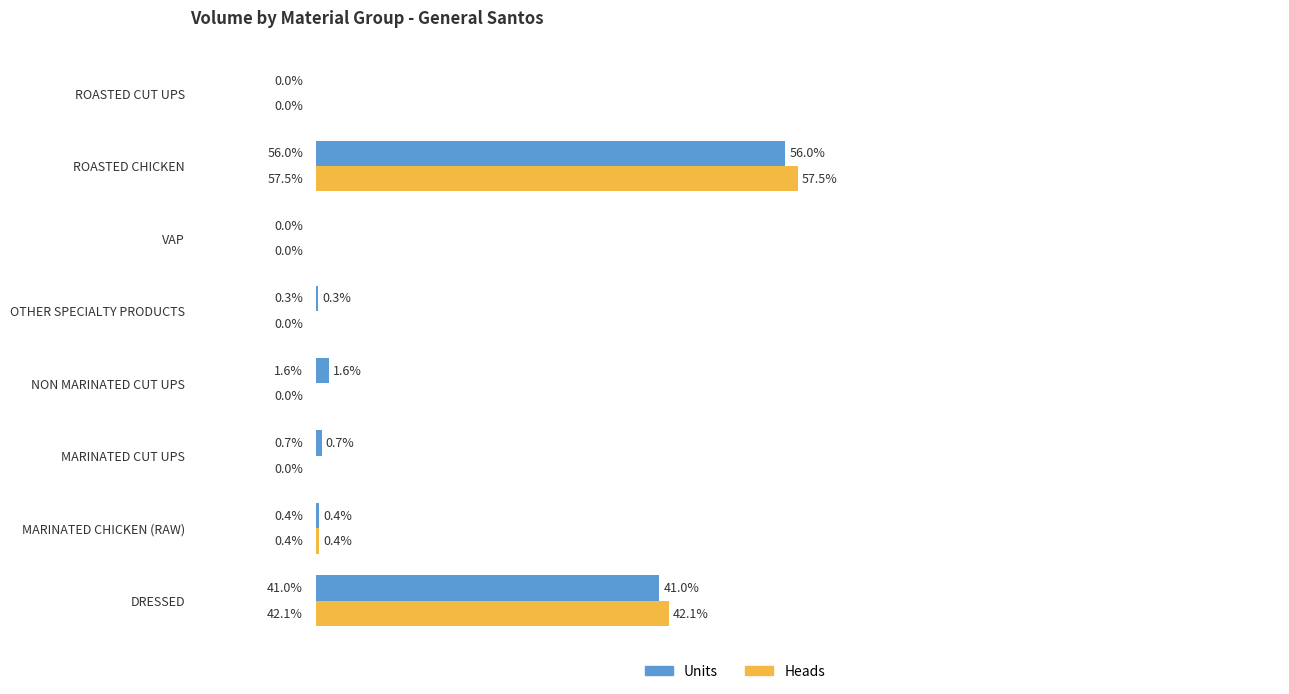

Where is Units nearest to the value 28?

DRESSED